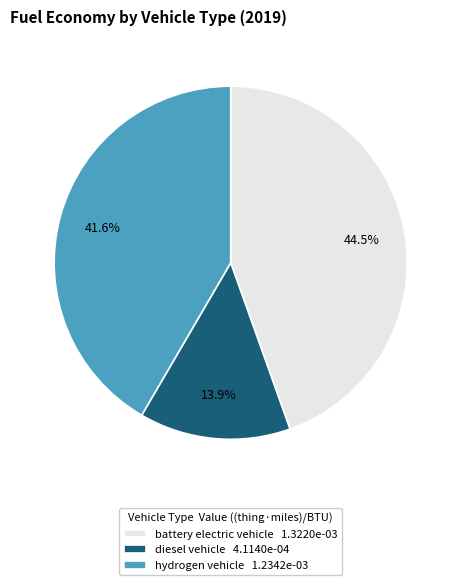

Combined, what portion of the pie is diesel vehicle 4.1140e-04 and hydrogen vehicle 1.2342e-03?

55.5%